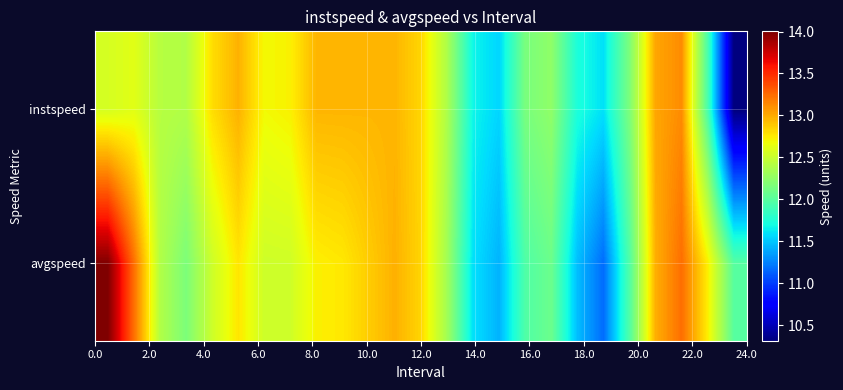

Reading left to right, list all the values displayed in this chart.

avgspeed: 14.0	13.2	12.4	12.2	12.5	12.8	12.5	12.5	12.7	12.8	12.9	13.0	12.8	12.3	11.6	11.4	12.0	12.1	11.5	11.2	12.0	13.0	13.2	12.7	12.0
instspeed: 12.6	12.6	12.4	12.4	12.8	13.0	12.7	12.7	13.0	13.0	13.0	13.0	12.8	12.4	11.7	11.6	12.1	12.2	11.7	11.6	12.2	13.0	13.1	11.9	10.3